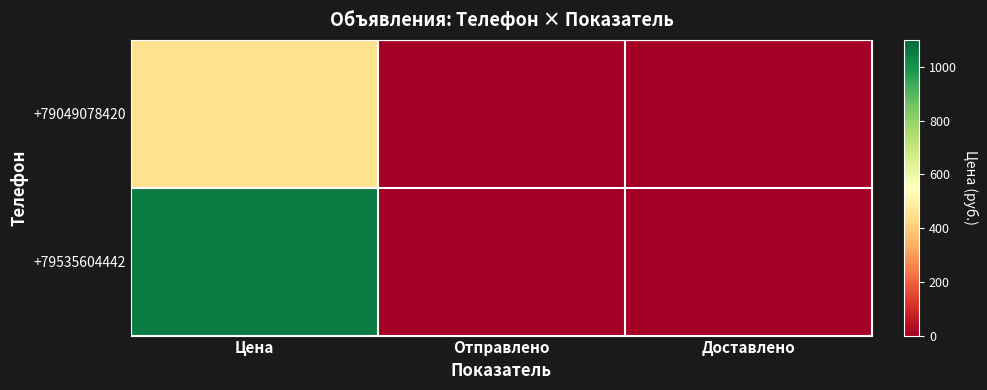

Reading left to right, list all the values displayed in this chart.

+79049078420: Цена=450	Отправлено=0	Доставлено=0
+79535604442: Цена=1050	Отправлено=0	Доставлено=0